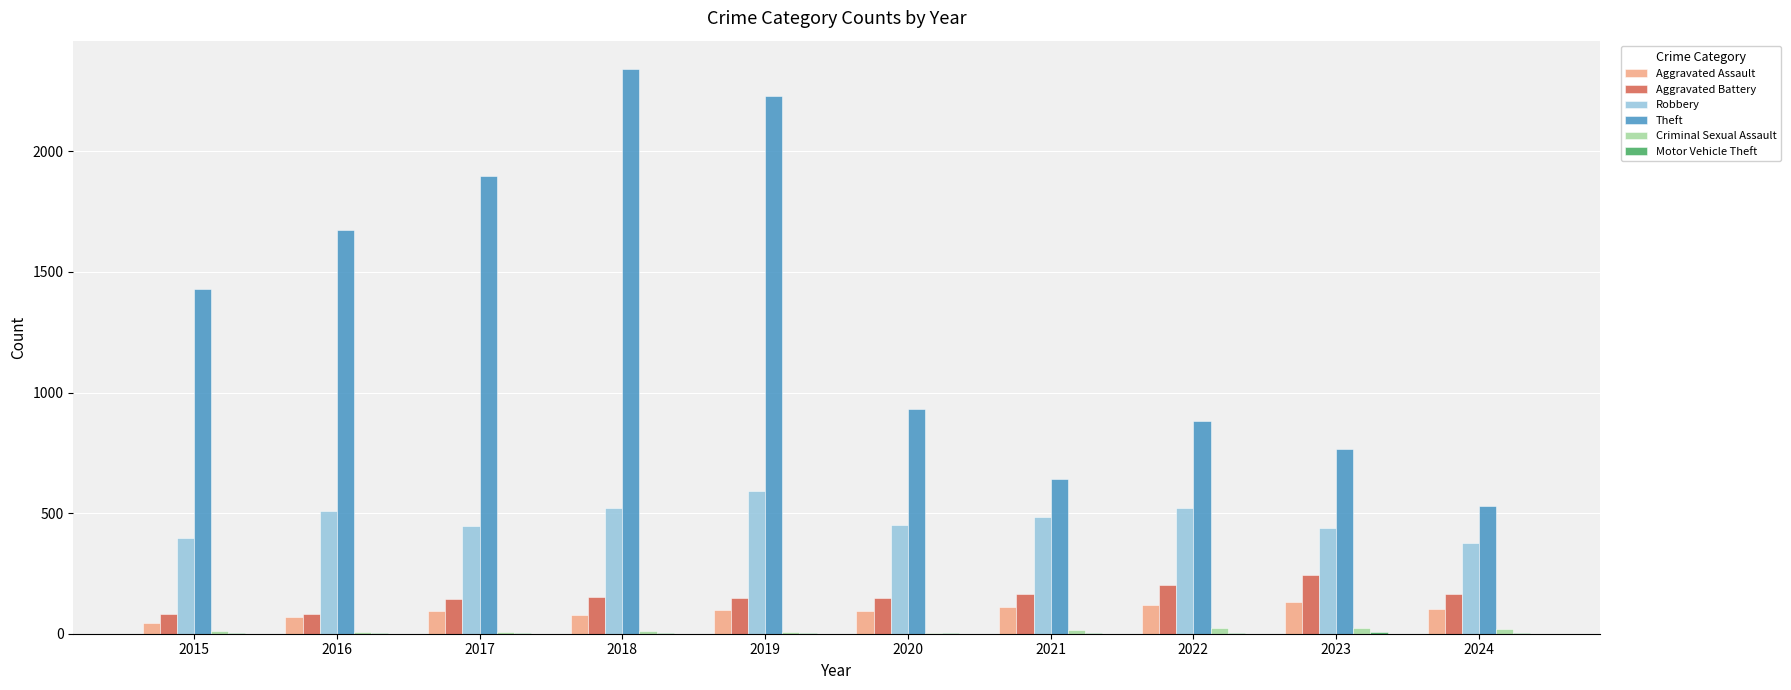

Which series has the largest range (max minus min)?

Theft